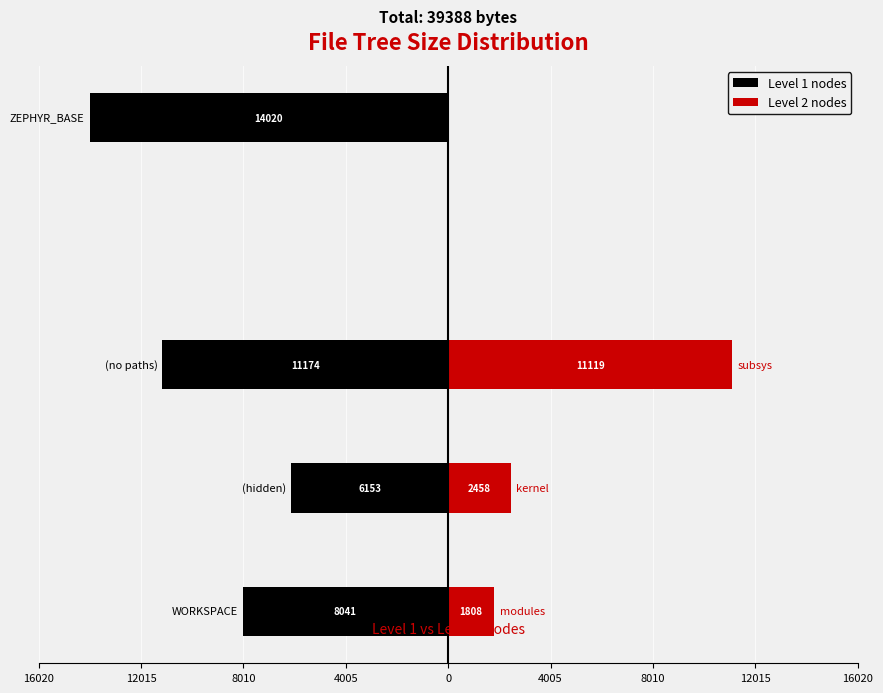

What is the value of the 1st bar from the left?

8041